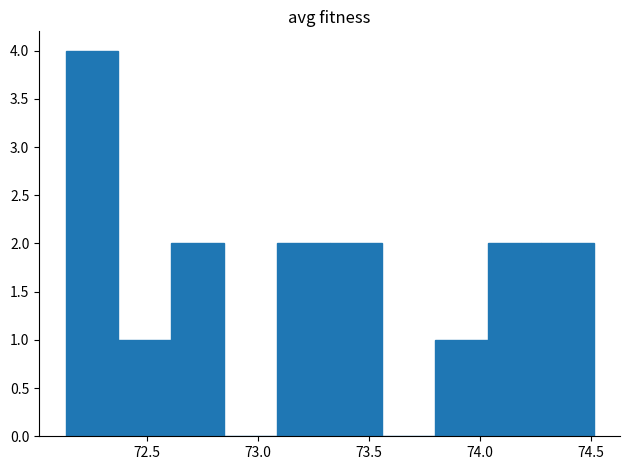

Reading left to right, transcribe this chart: for each bar, give the range it covers on the x-axis and its height. Neither the bar edges nor the heights are printed on the chart, so give them approximately, as read against the axes.

72.15 to 72.35: 4
72.35 to 72.60: 1
72.60 to 72.85: 2
72.85 to 73.10: 0
73.10 to 73.30: 2
73.30 to 73.55: 2
73.55 to 73.80: 0
73.80 to 74.05: 1
74.05 to 74.25: 2
74.25 to 74.50: 2